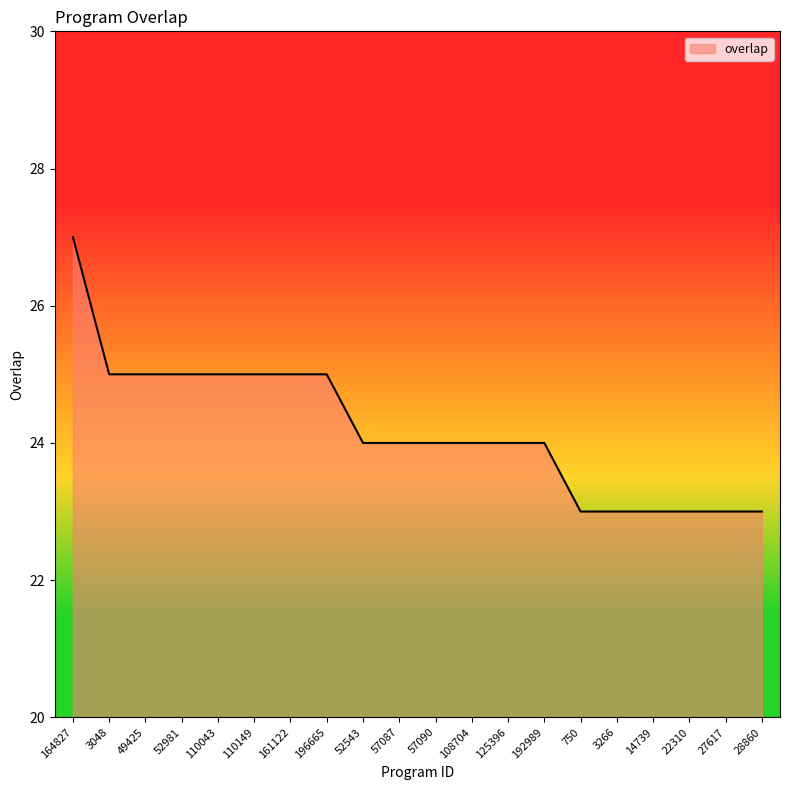

Does the chart have visible grid lines?

No